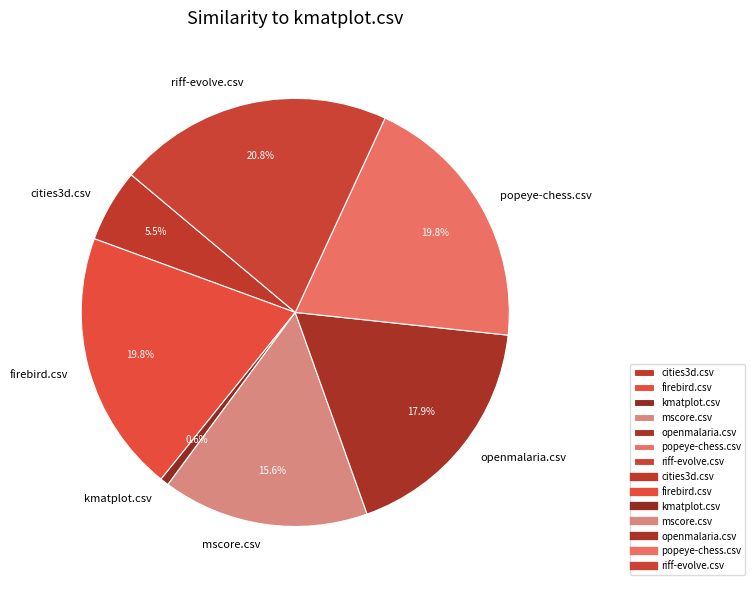

What is the smallest slice in the pie chart?

kmatplot.csv